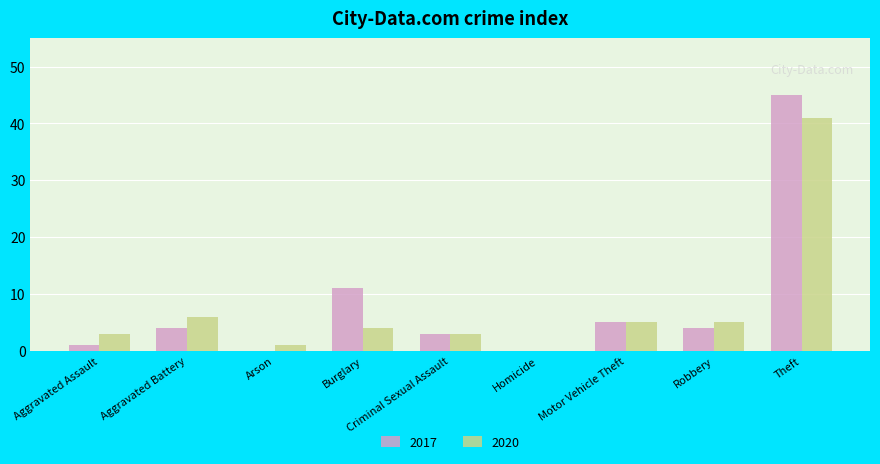

True or false: 2020 has a value of 15 at Homicide.

False